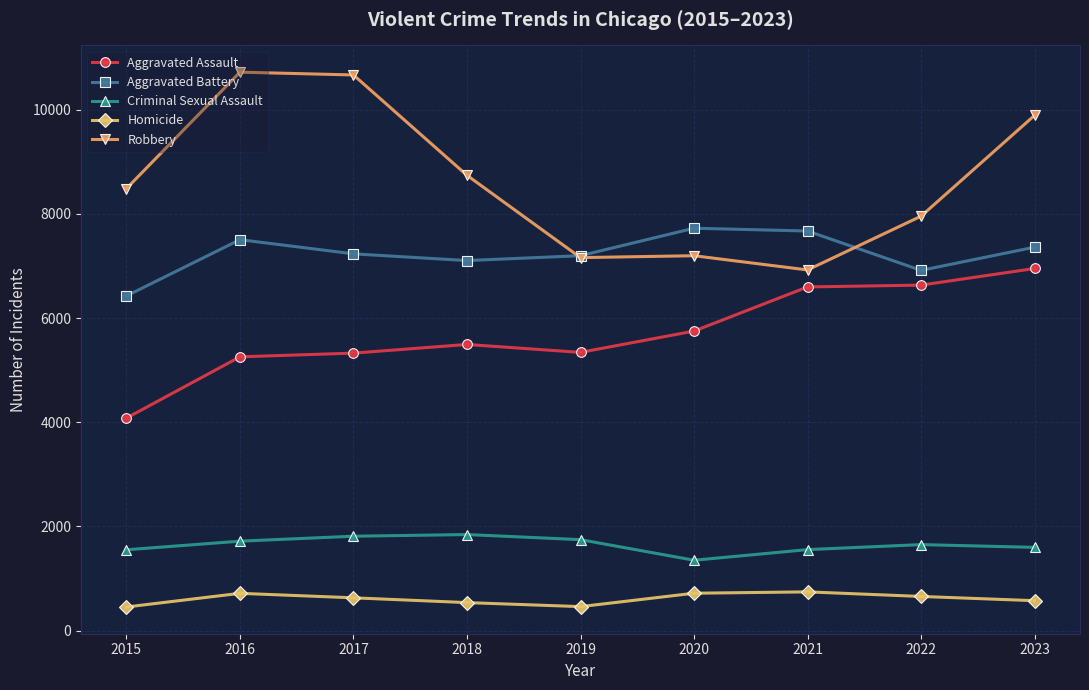

What is the total value across all series at 2020?

22741